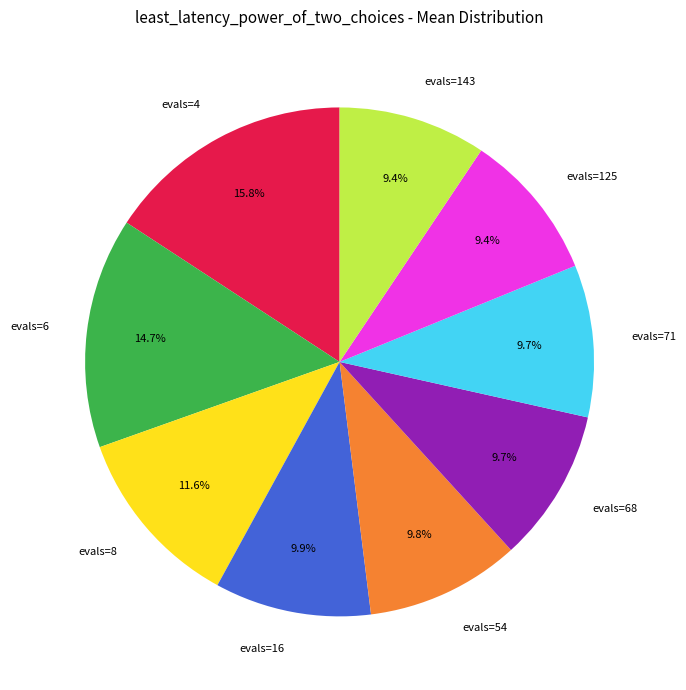

To the nearest percent, what is the difference between the largest and smallest slice percentages?

6%